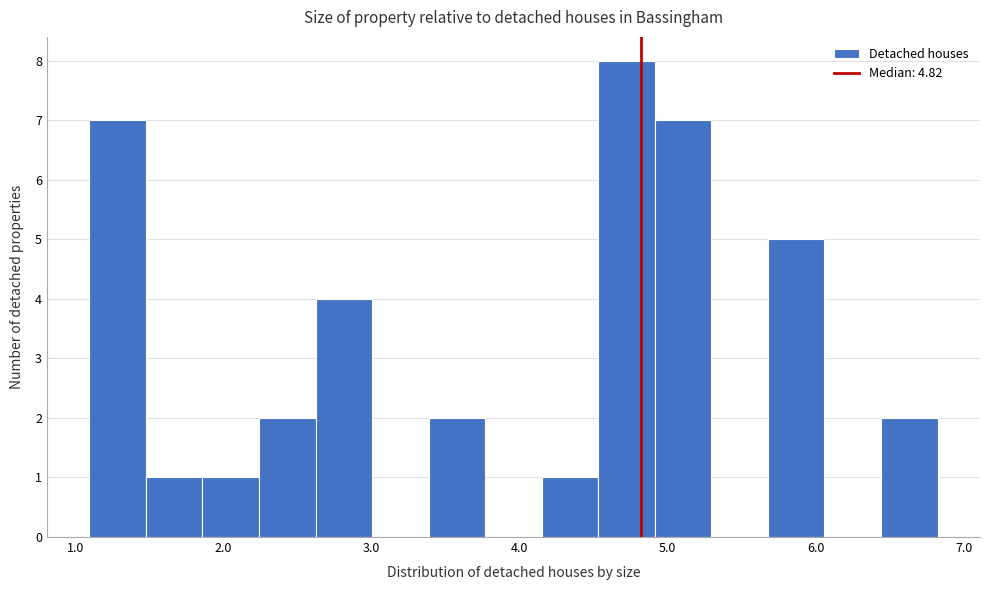

Around what value on the x-axis is the tallest bar? Give the approximate position of its centre, as read against the axis.

4.7